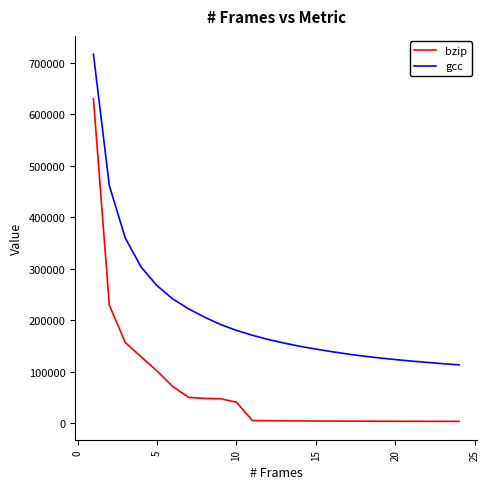

How many distinct data groups are displayed?

2